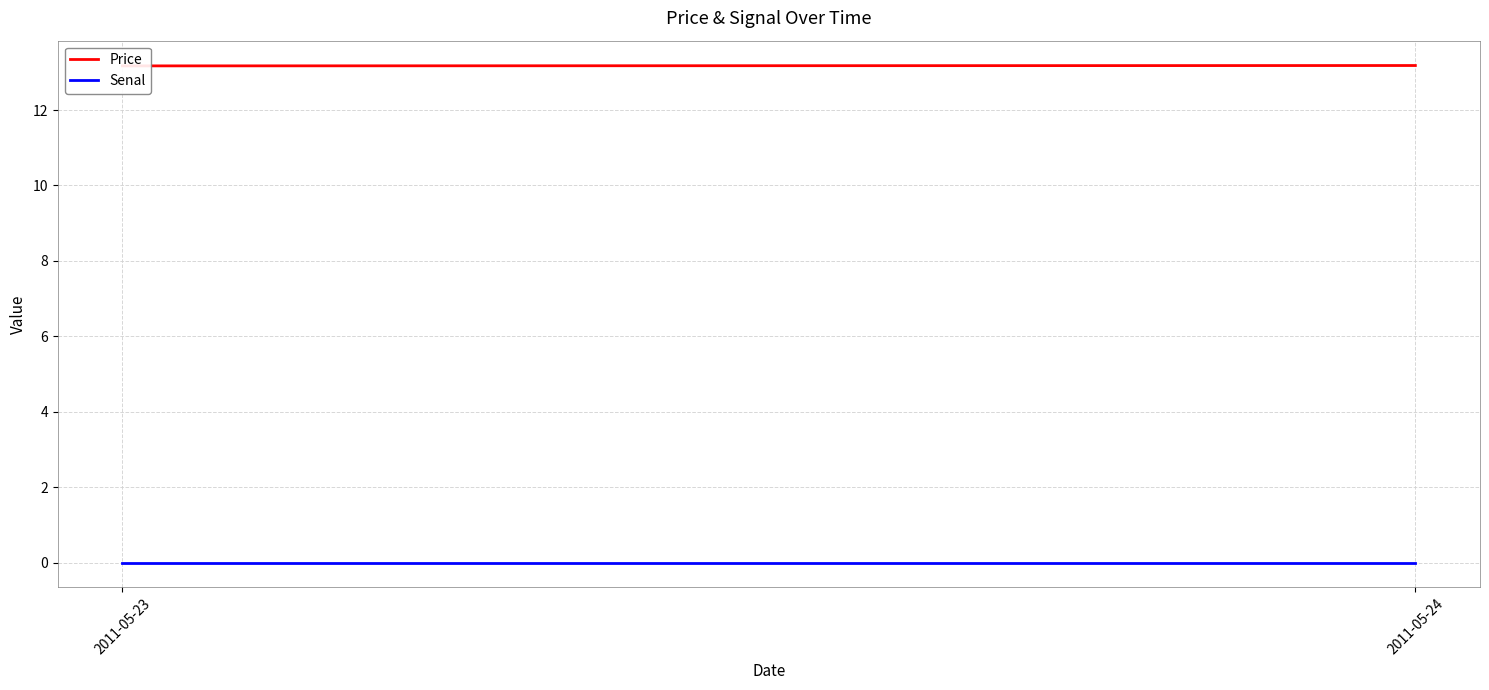

The value of Price at 2011-05-23 is 6.8. True or false?

False